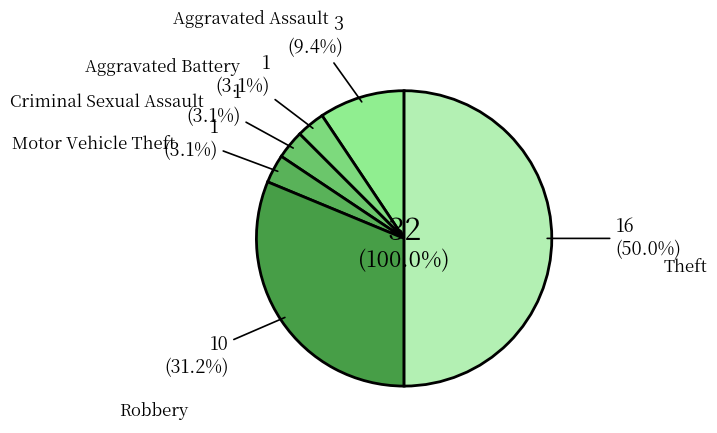

To the nearest percent, what portion does Aggravated Battery represent?

3%